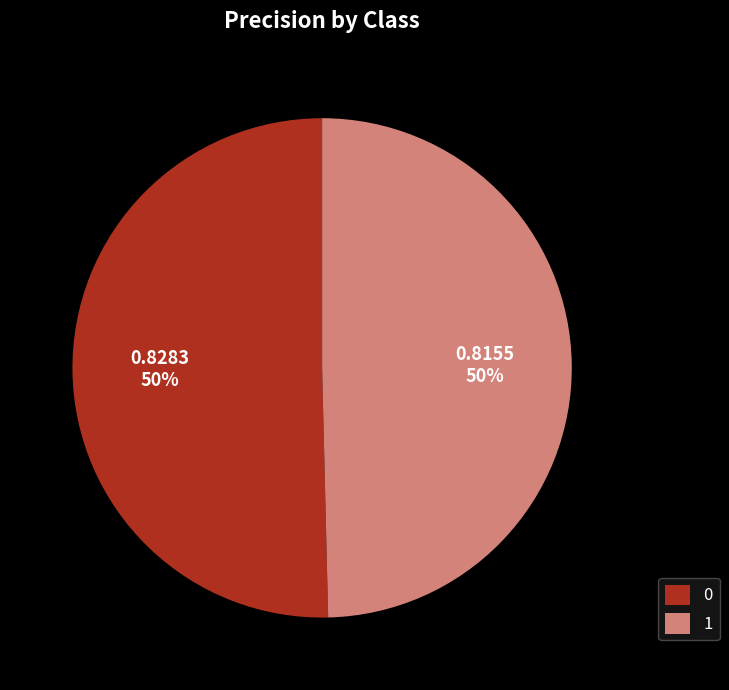

To the nearest percent, what portion does 0 represent?

50%